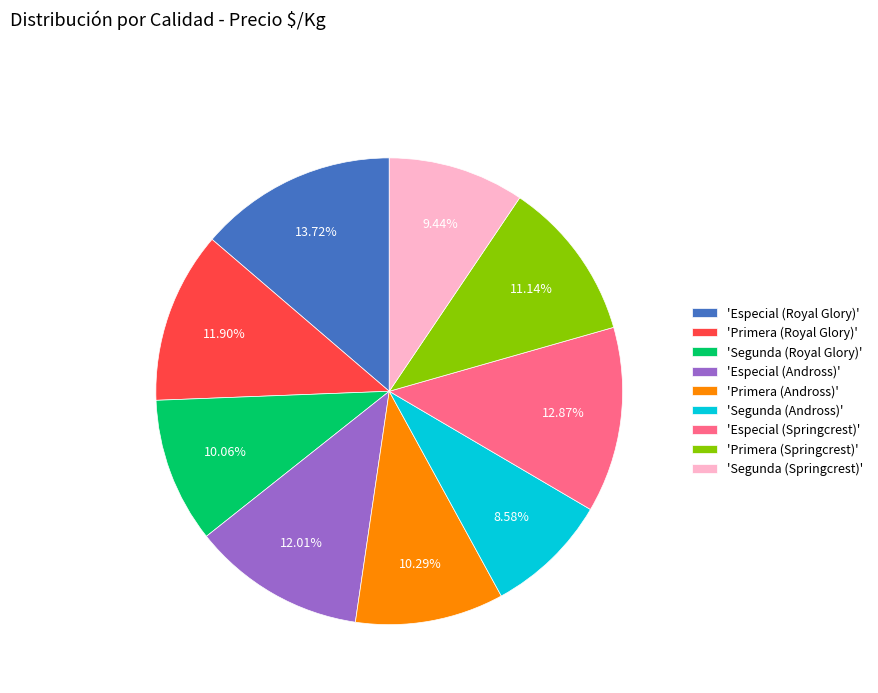

What is the largest slice in the pie chart?

'Especial (Royal Glory)'